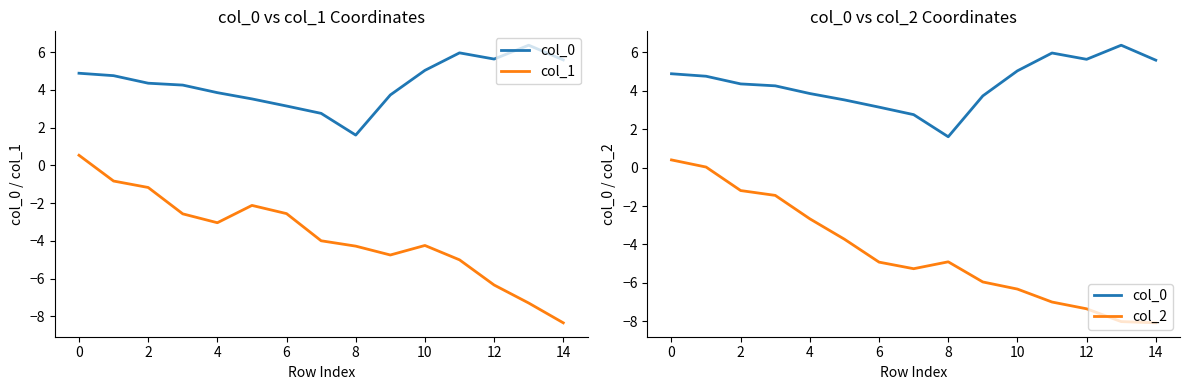

True or false: col_1 and col_0 cross at least once.

False